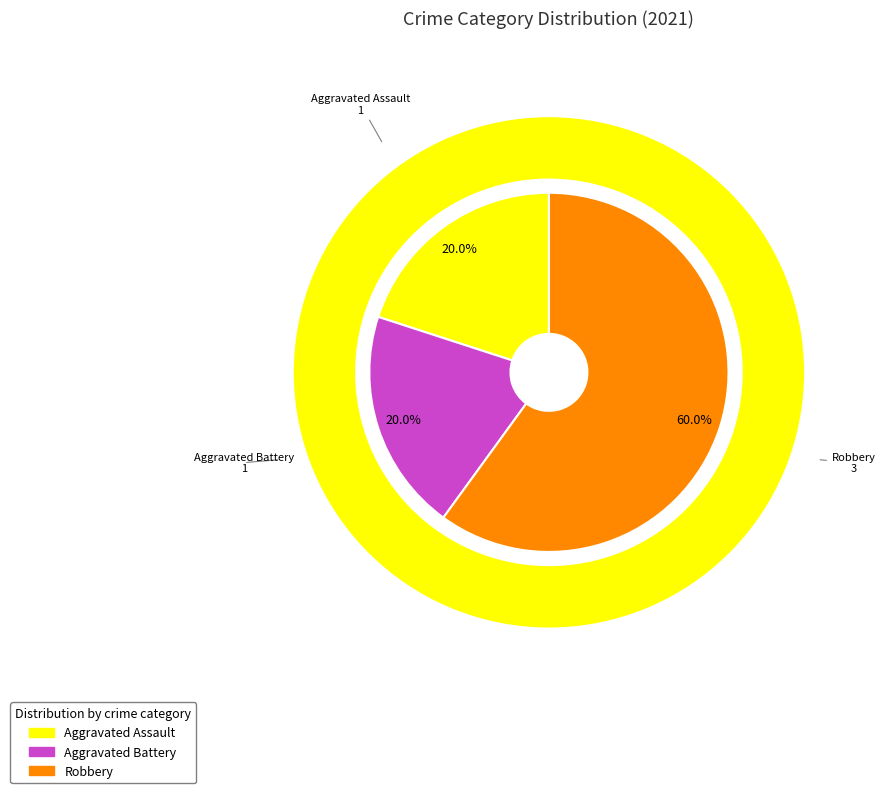

Is it true that Criminal Sexual Assault is 1% of the pie?

False